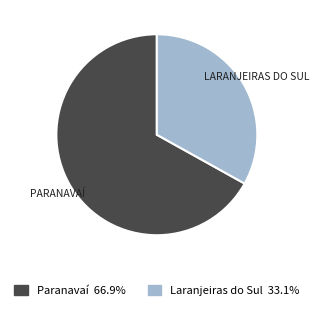

Which category has the biggest portion of the pie?

Paranavaí